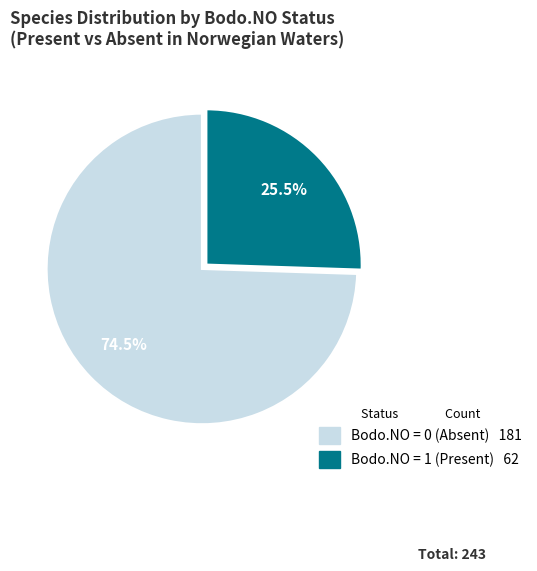

Count the number of slices in the pie.

2